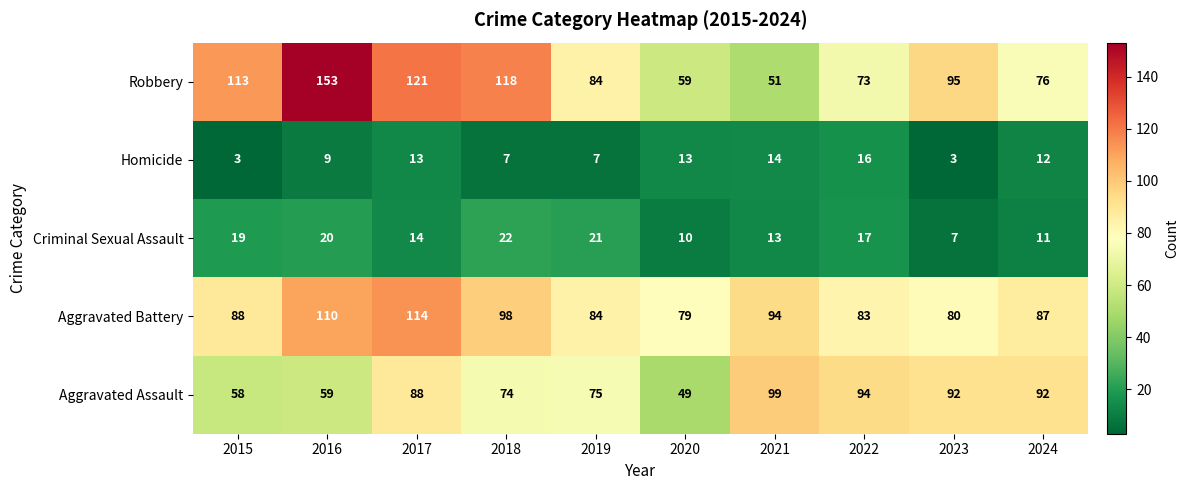

How many categories are shown in the chart?

10